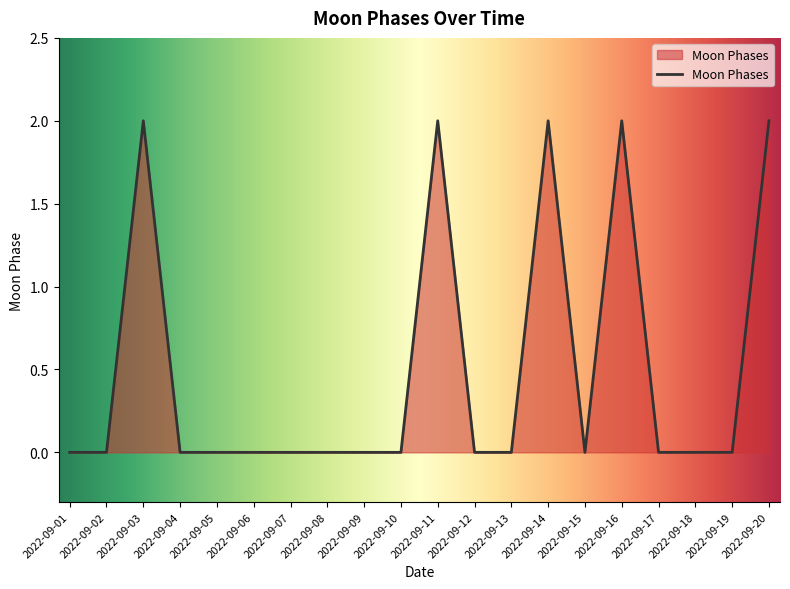

At which category does the data reach its first local peak?

2022-09-03